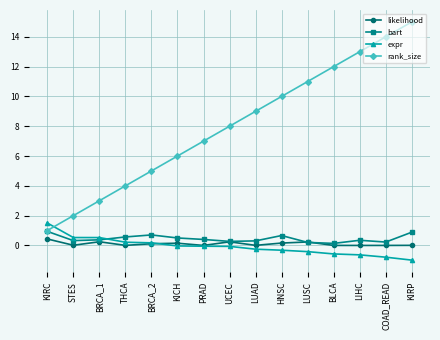

Count the number of data series in this chart.

4